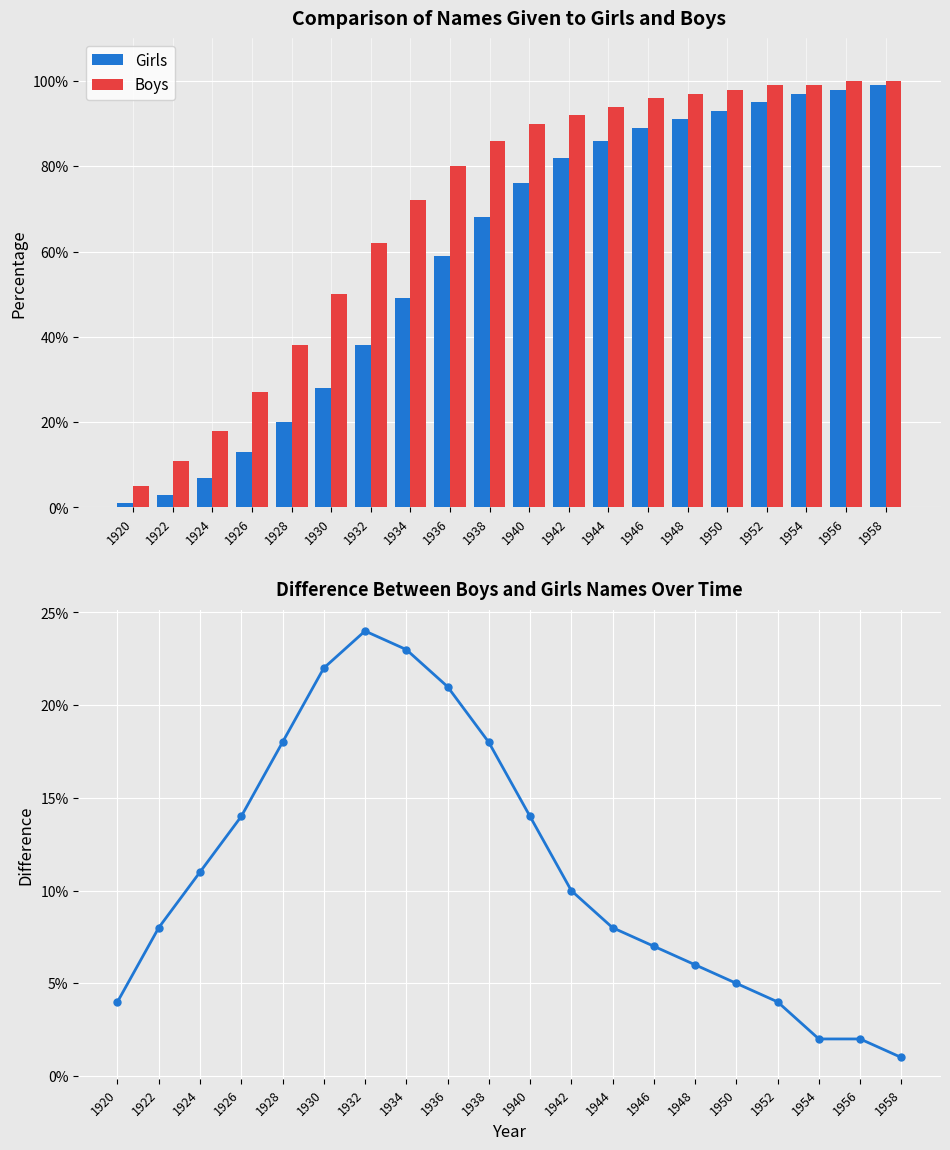

Reading left to right, list all the values displayed in this chart.

Girls: 1920=1	1922=3	1924=7	1926=13	1928=20	1930=28	1932=38	1934=49	1936=59	1938=68	1940=76	1942=82	1944=86	1946=89	1948=91	1950=93	1952=95	1954=97	1956=98	1958=99
Boys: 1920=5	1922=11	1924=18	1926=27	1928=38	1930=50	1932=62	1934=72	1936=80	1938=86	1940=90	1942=92	1944=94	1946=96	1948=97	1950=98	1952=99	1954=99	1956=100	1958=100
Boys − Girls: 1920=4	1922=8	1924=11	1926=14	1928=18	1930=22	1932=24	1934=23	1936=21	1938=18	1940=14	1942=10	1944=8	1946=7	1948=6	1950=5	1952=4	1954=2	1956=2	1958=1